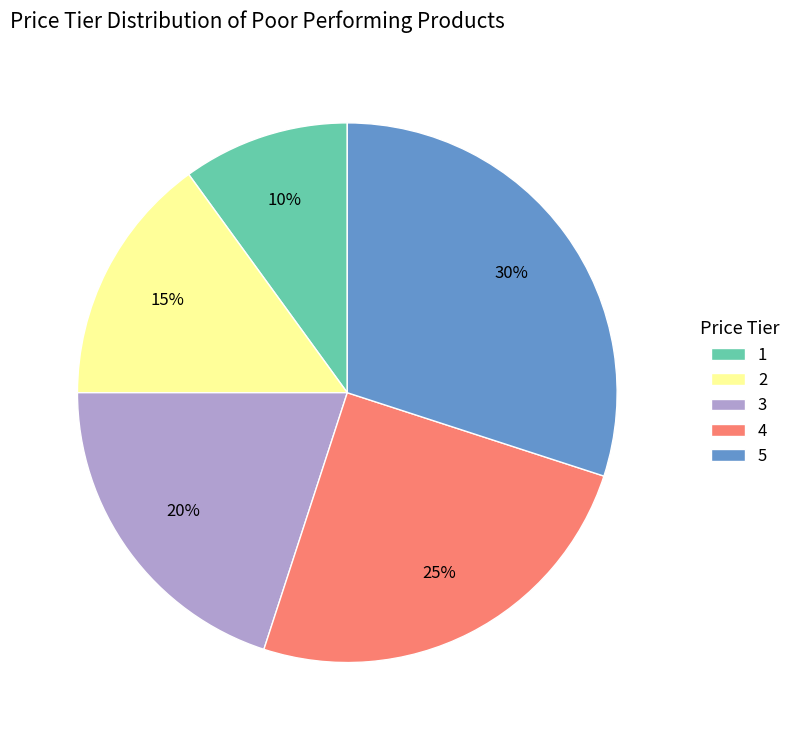

True or false: 1 accounts for 10% of the total.

True